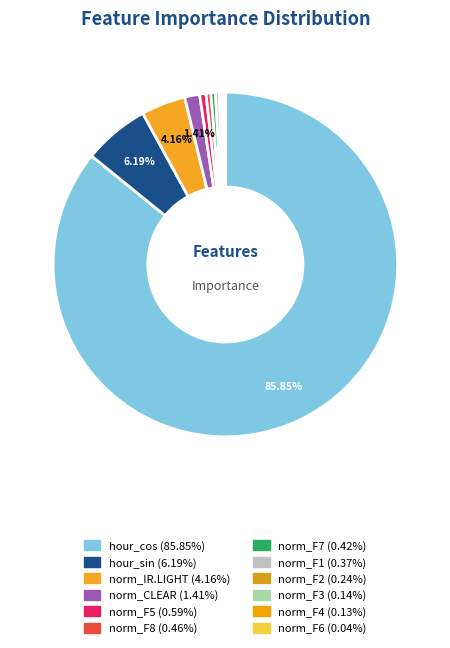

To the nearest percent, what portion does norm_IR.LIGHT represent?

4%